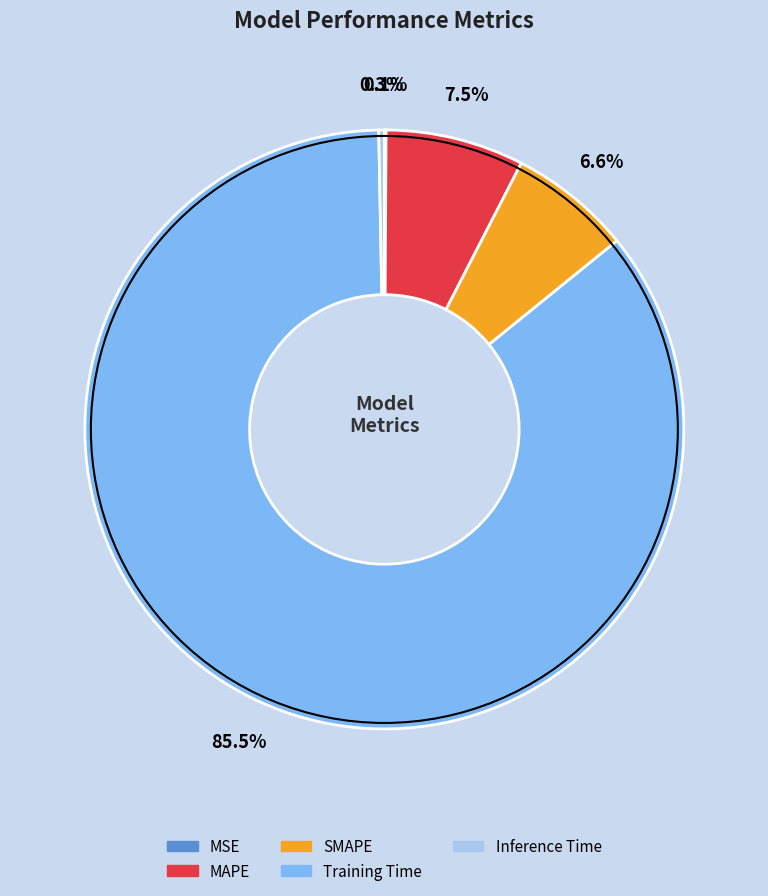

Is there a majority slice in this chart?

Yes